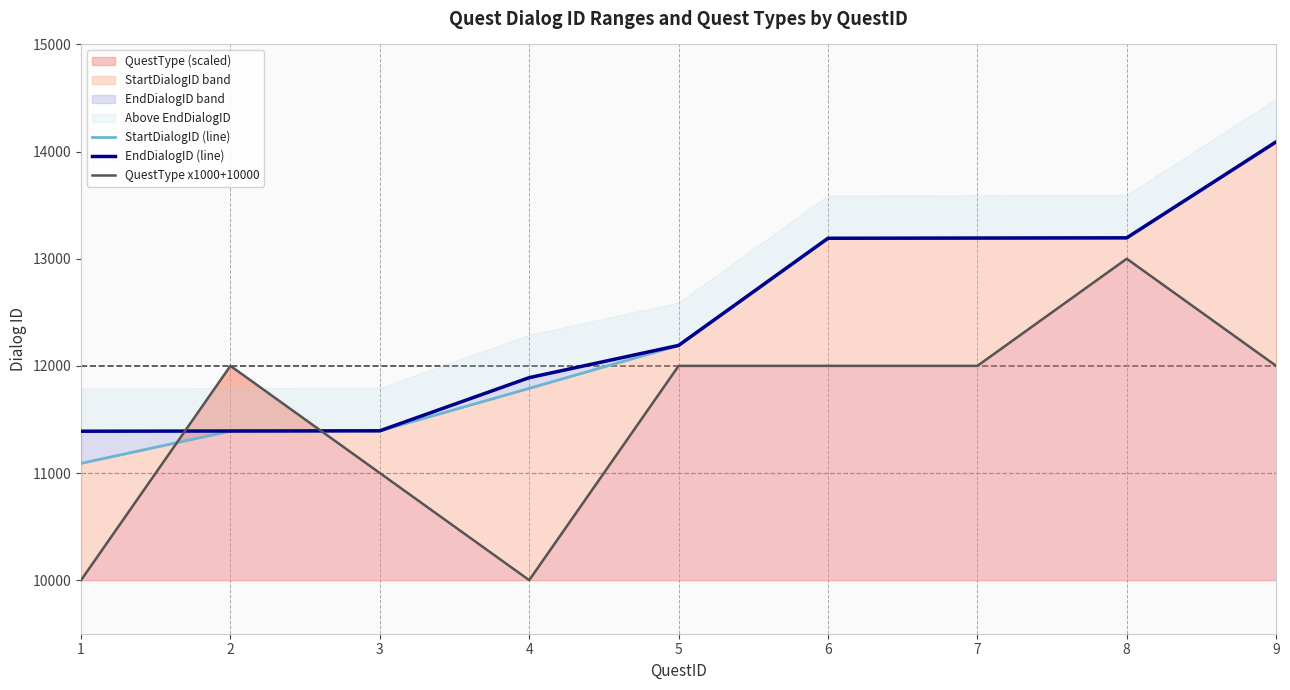

Is the value of QuestType x1000+10000 at 3 greater than the value of StartDialogID (line) at 9?

No